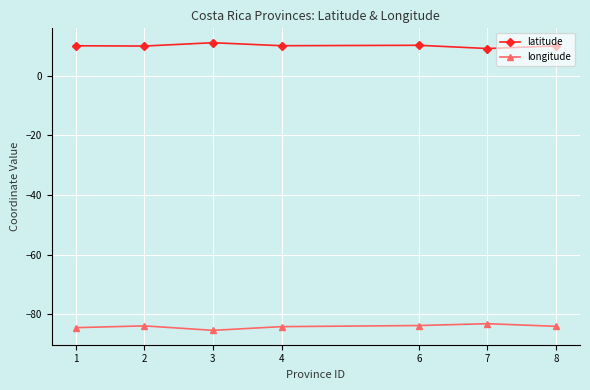

Is it true that longitude equals -122.9 at 6?

False